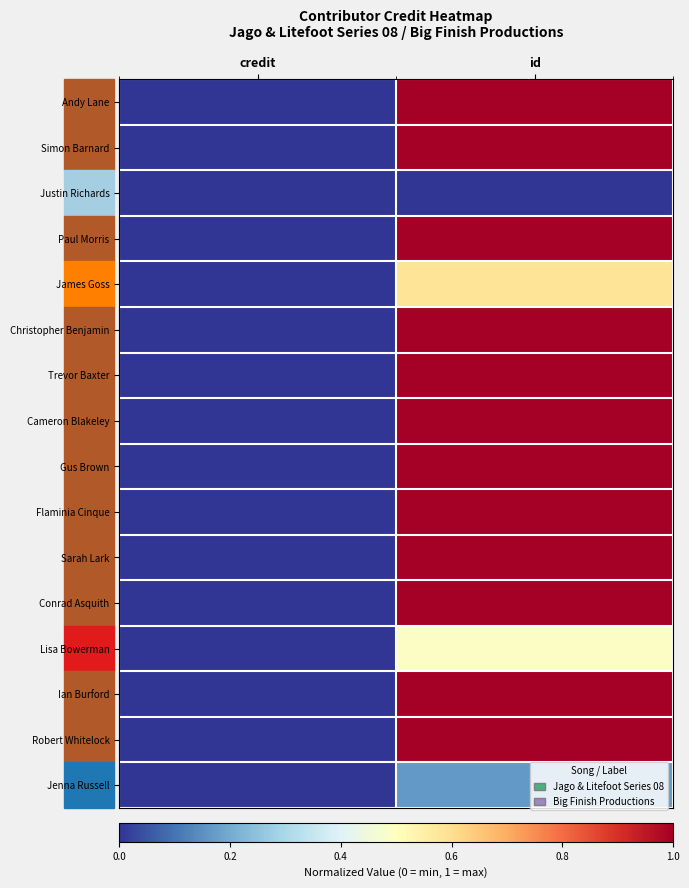

How many series are shown in this chart?

16